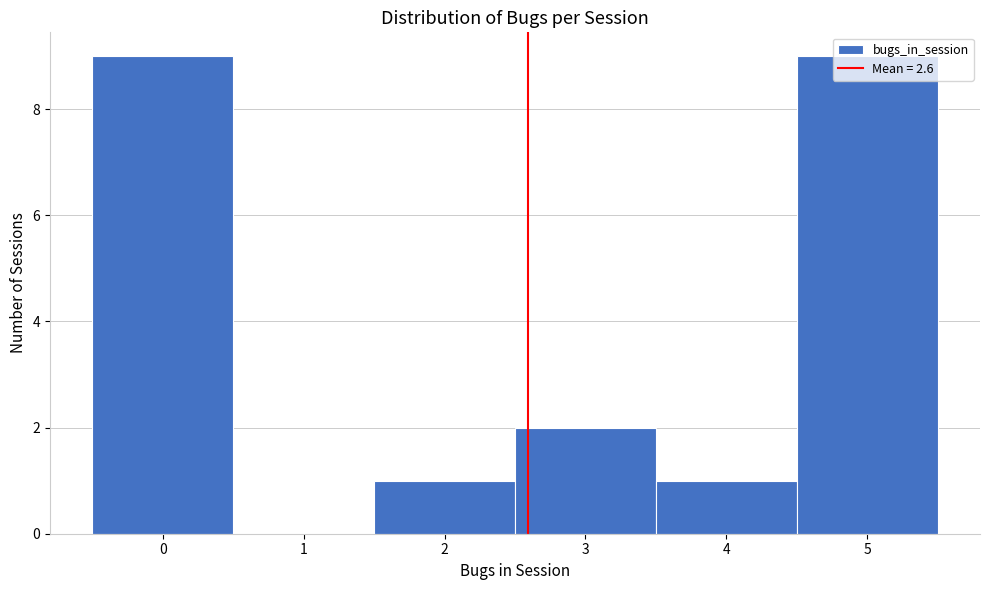

Reading left to right, list every bar in this chart as the range it spans on the x-axis followed by its height. The values are not printed on the chart, so give them approximately, as read against the axis.

-0.5 to 0.5: 9
0.5 to 1.5: 0
1.5 to 2.5: 1
2.5 to 3.5: 2
3.5 to 4.5: 1
4.5 to 5.5: 9